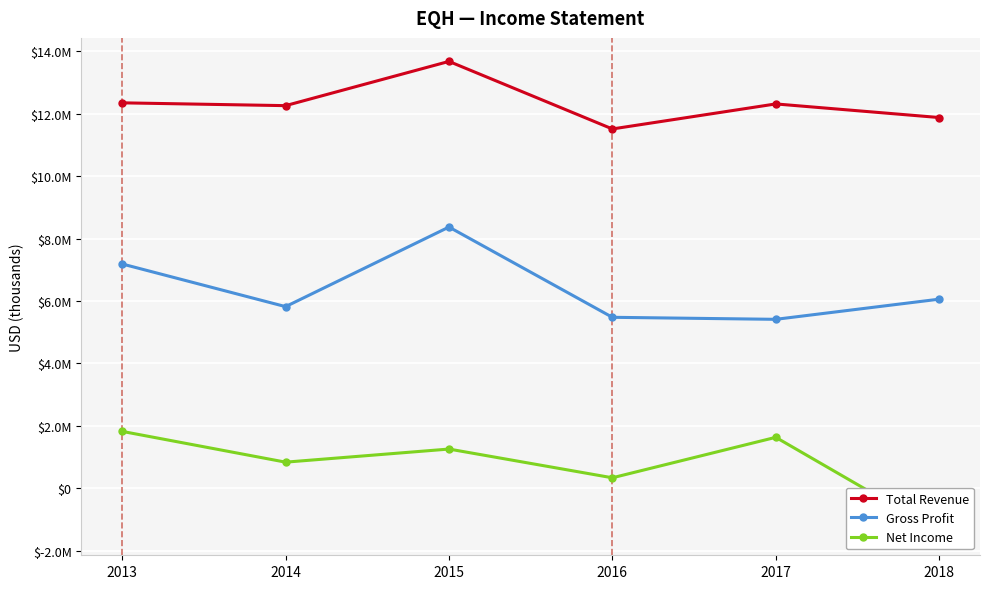

True or false: Gross Profit has more than 2 interior local peaks.

False